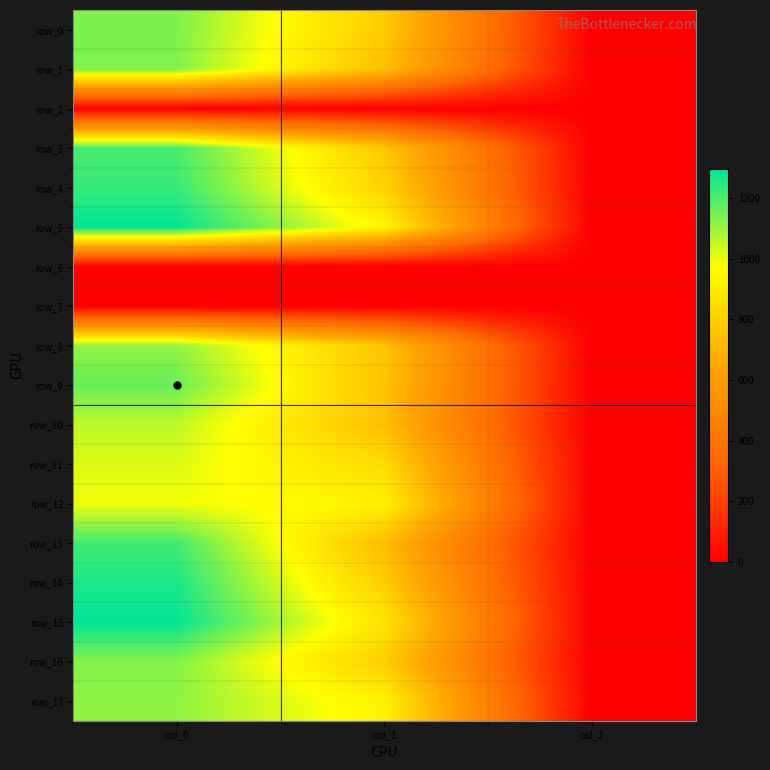

How many data points in row_1 are less than 739?

1